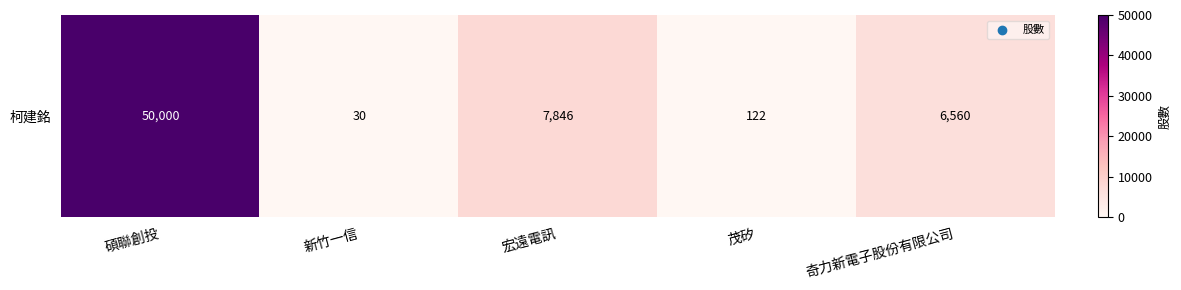

Reading left to right, what are all the values shown in this chart?

碩聯創投=50000	新竹一信=30	宏遠電訊=7846	茂矽=122	奇力新電子股份有限公司=6560